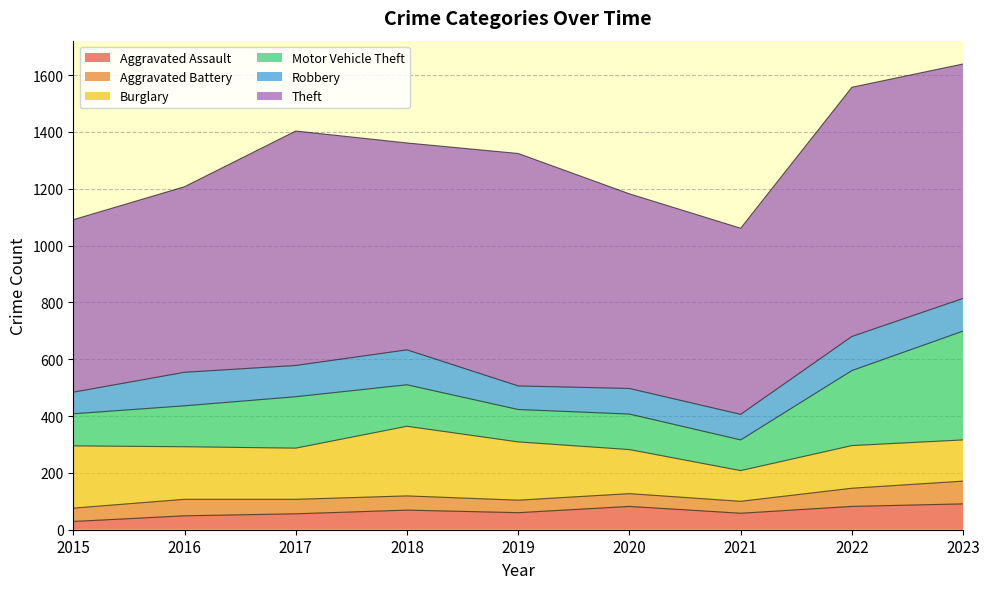

True or false: Aggravated Assault and Motor Vehicle Theft cross at least once.

False